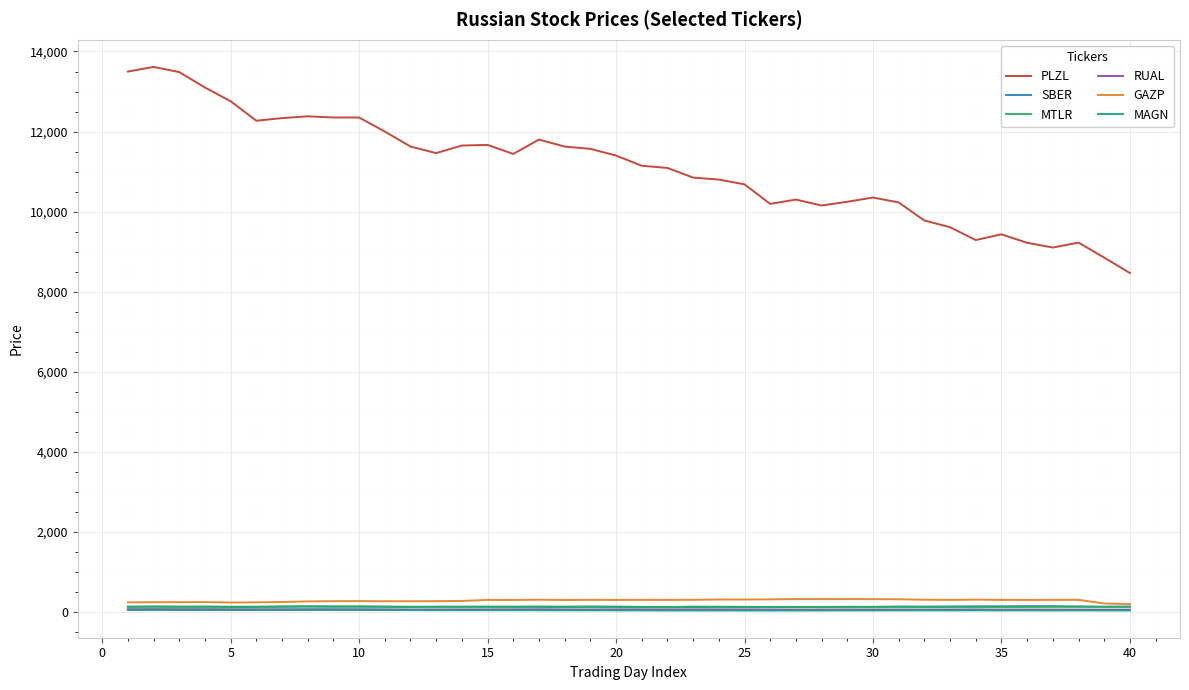

What is the maximum value for GAZP?

317.7